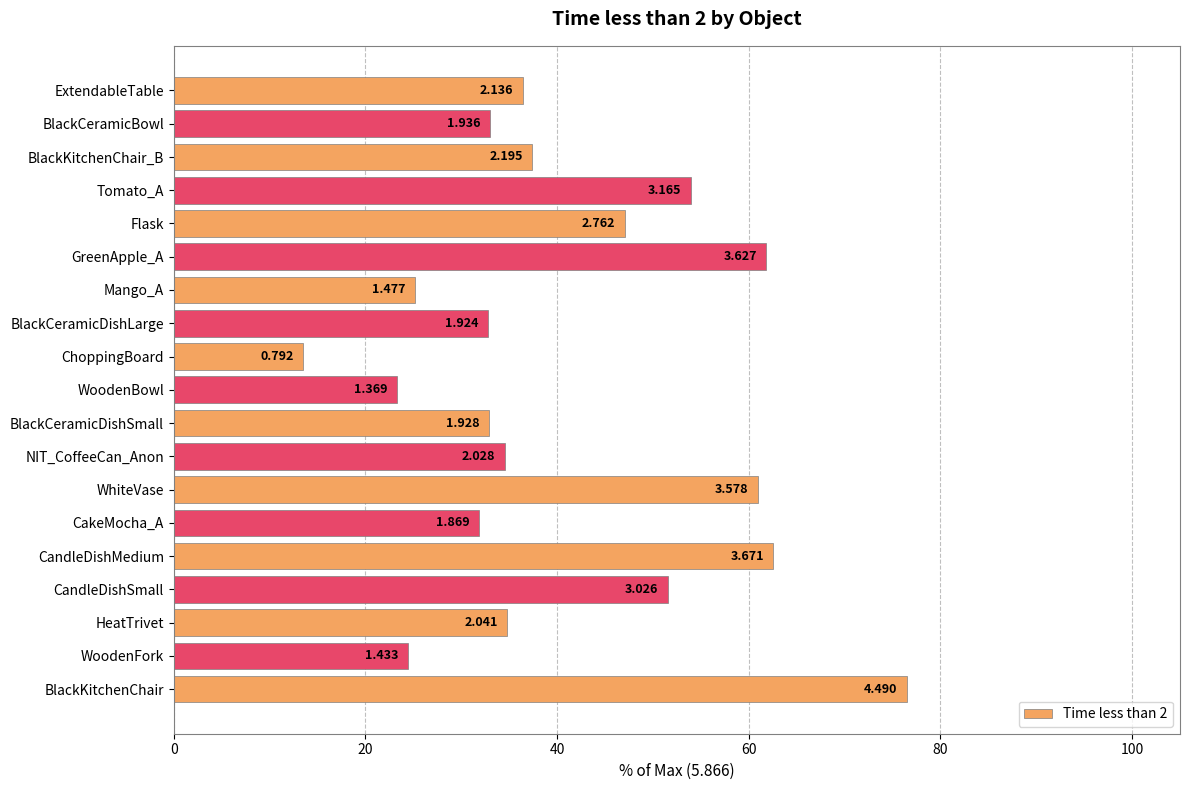

Does the chart contain any negative values?

No